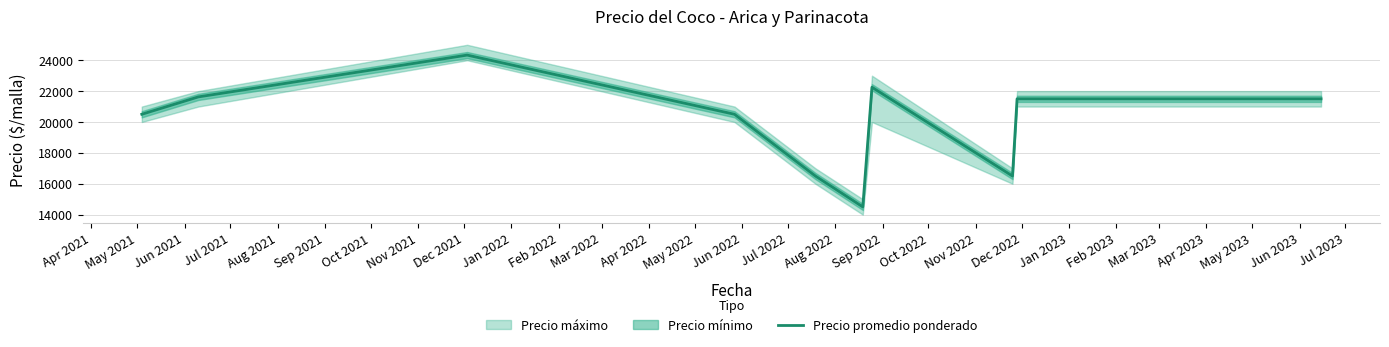

What is the maximum value for Precio promedio ponderado?

24333